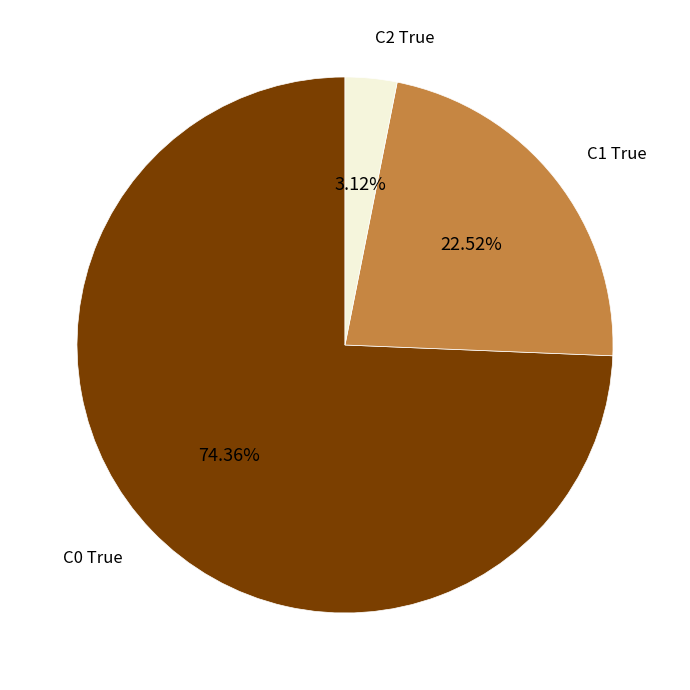

Does any single category account for the majority?

Yes